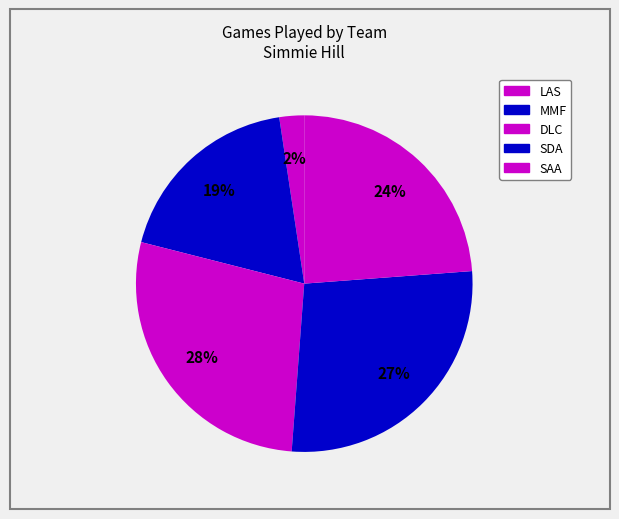

Is it true that SAA is 12% of the pie?

False